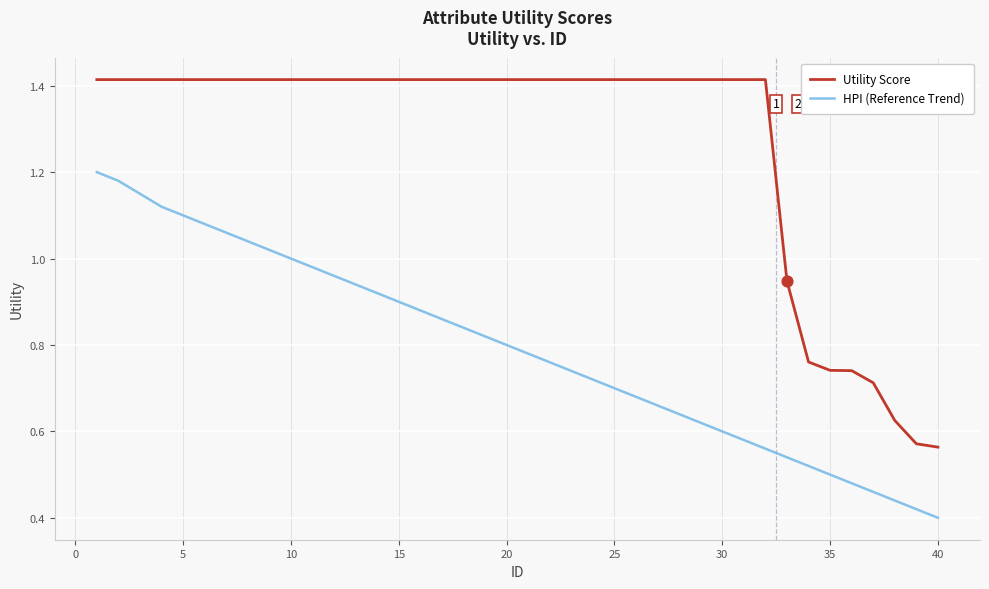

Which series has the widest spread of values?

Utility Score